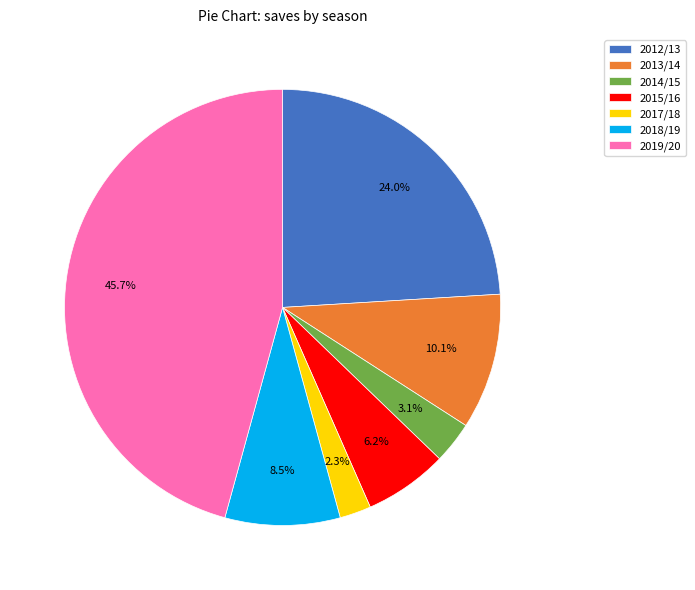

Rank the categories by value from highest to lowest.

2019/20, 2012/13, 2013/14, 2018/19, 2015/16, 2014/15, 2017/18